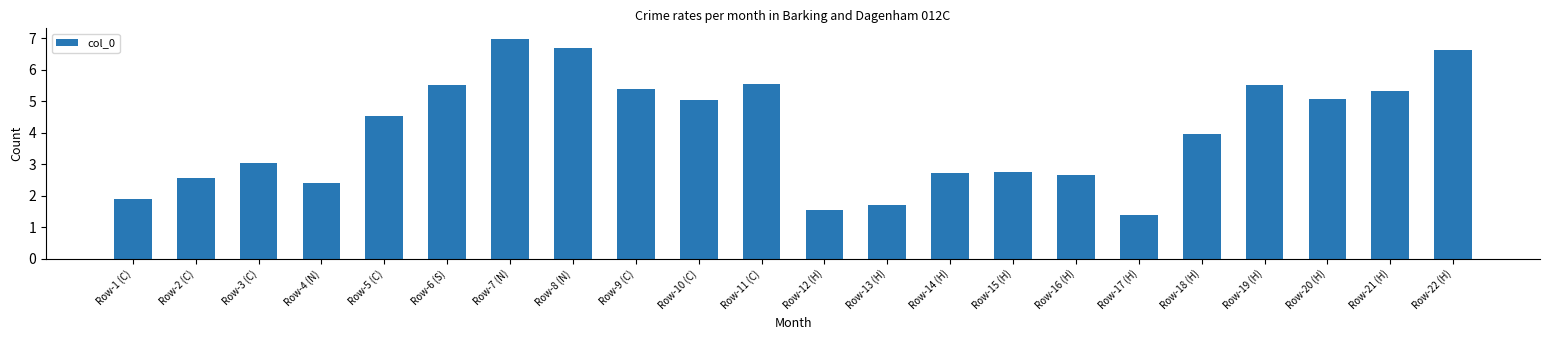

What is the difference between the second highest and second lowest values?

5.2